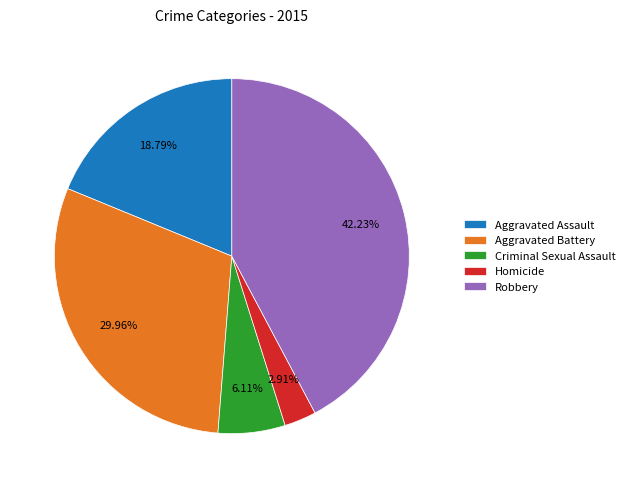

Which slice is the smallest?

Homicide